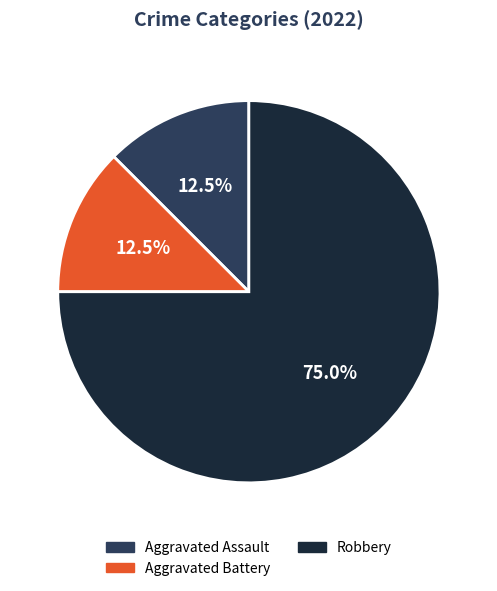

Is there any slice that represents more than half of the pie?

Yes